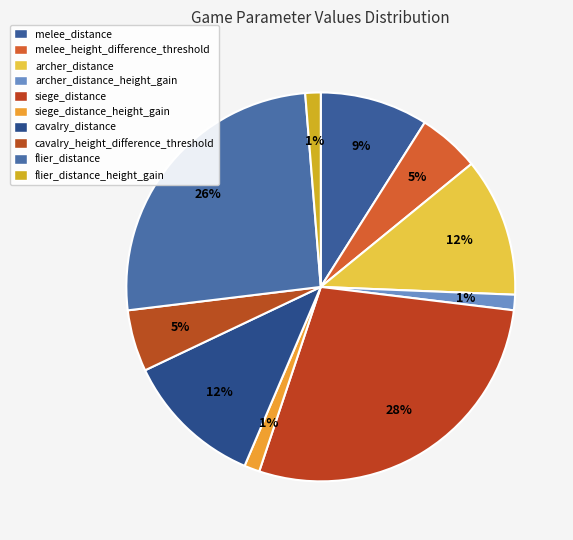

How many segments does this pie chart have?

10